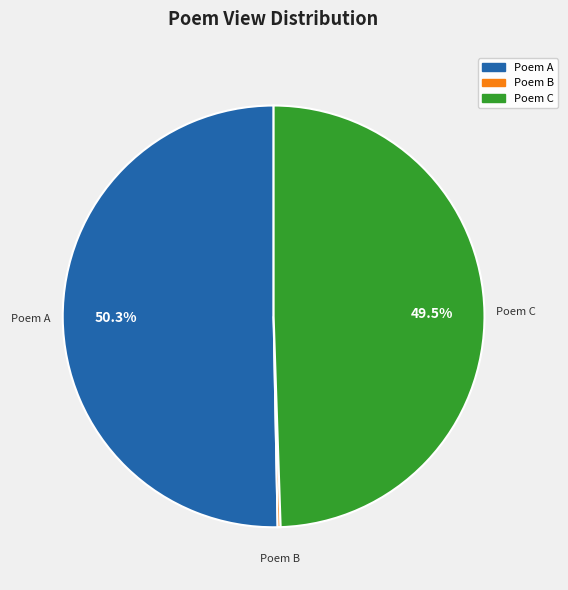

Is there a majority slice in this chart?

Yes